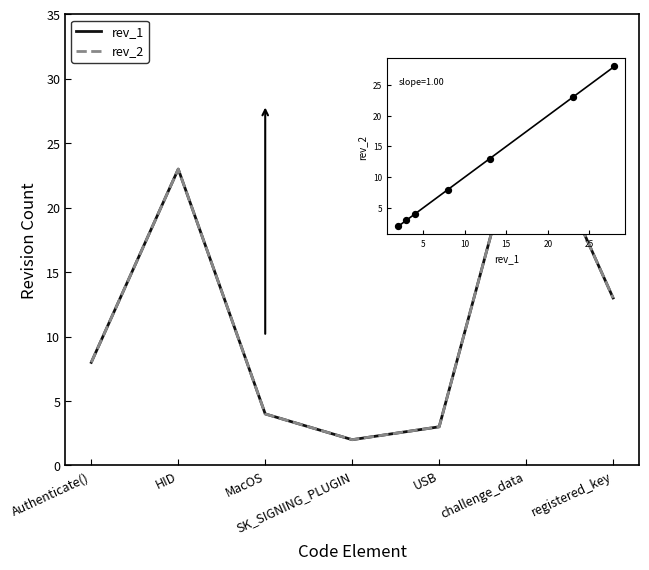

Which series has the largest Y range (max minus min)?

rev_1